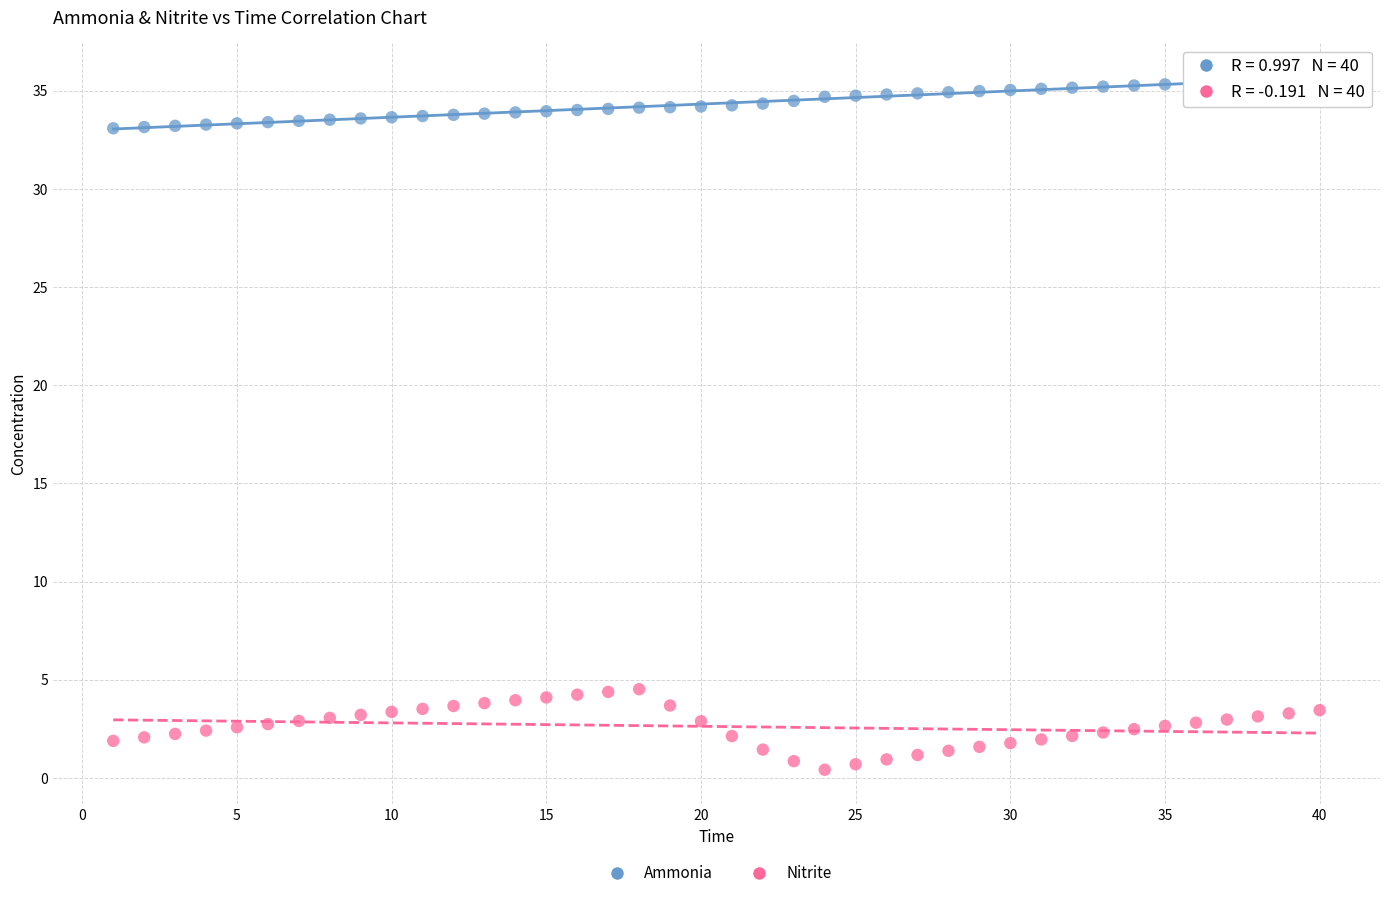

Across all data points, what is the range of Y values (max minus min)?

35.2